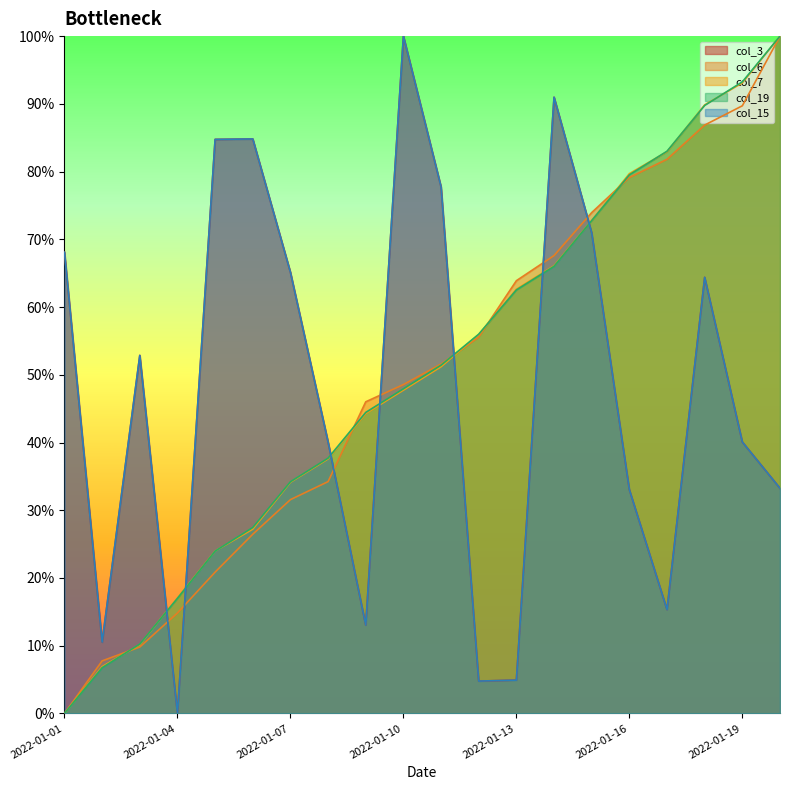

At how many categories does at least one series exceed 0?

20